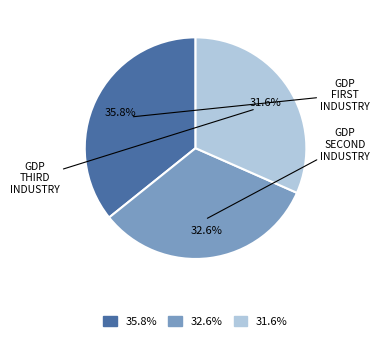

Which category has the smallest portion of the pie?

31.6%